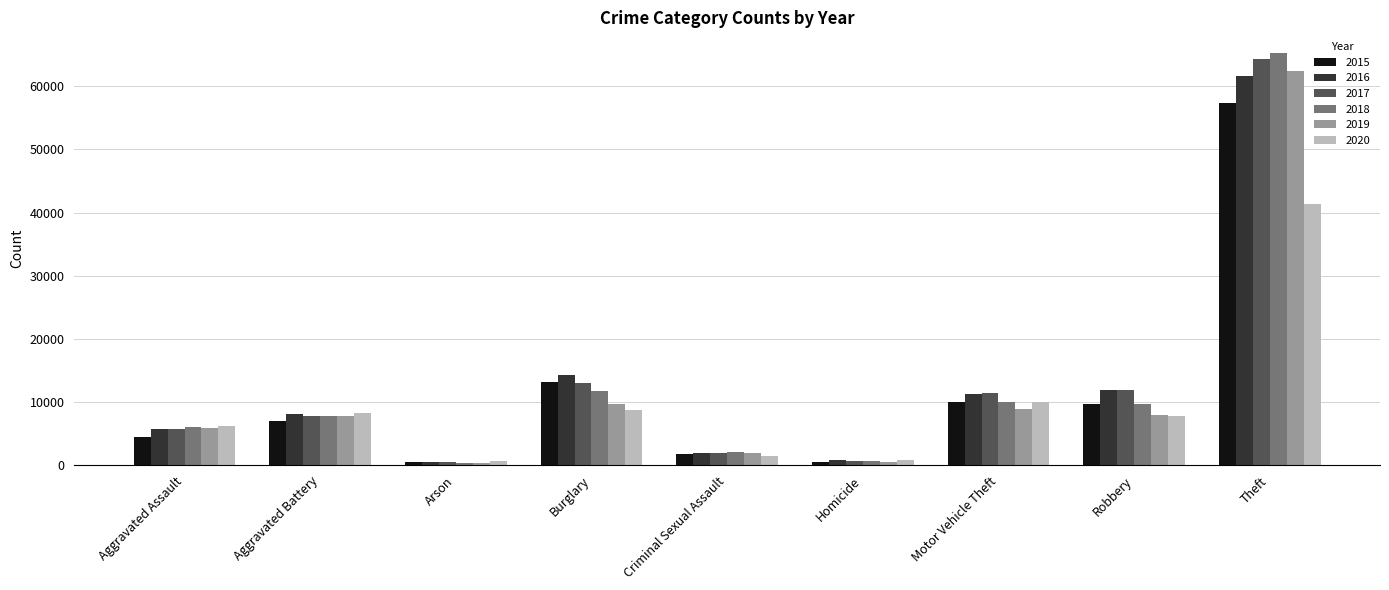

Which series has the widest spread of values?

2018